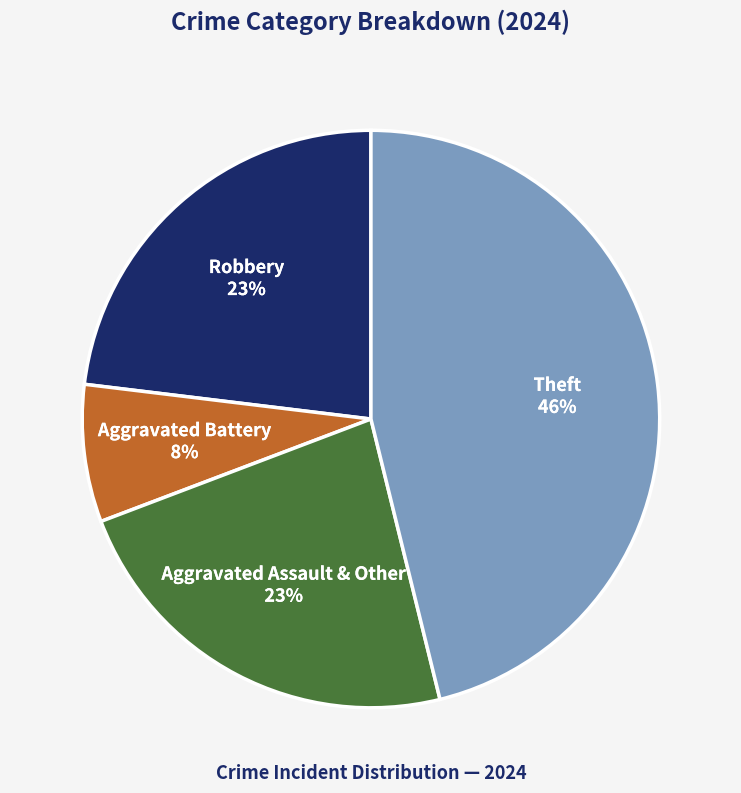

Is there a majority slice in this chart?

No